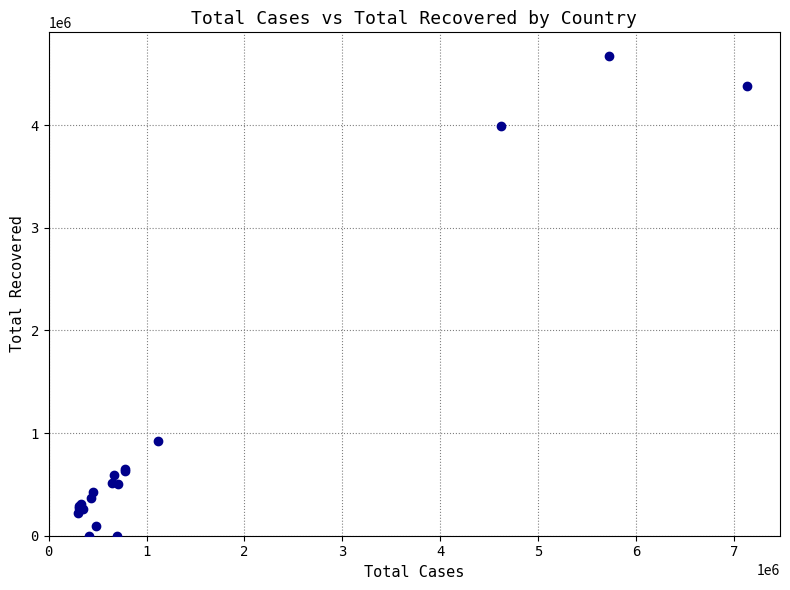

What Y value in the scatter plot is closest to 2335925?

923699